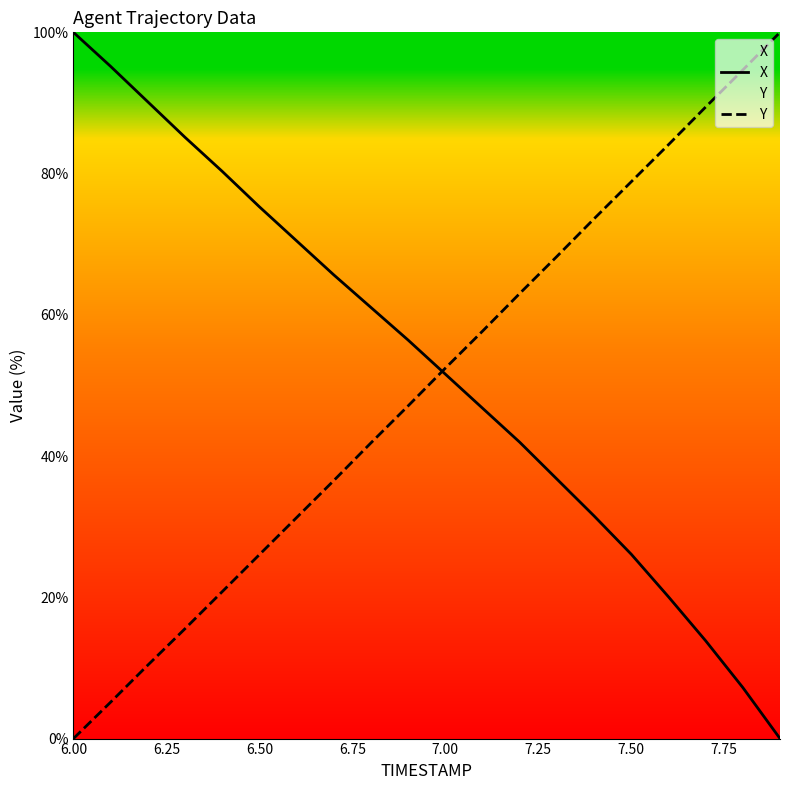

True or false: X has a value of 51.6 at 7.00.

True